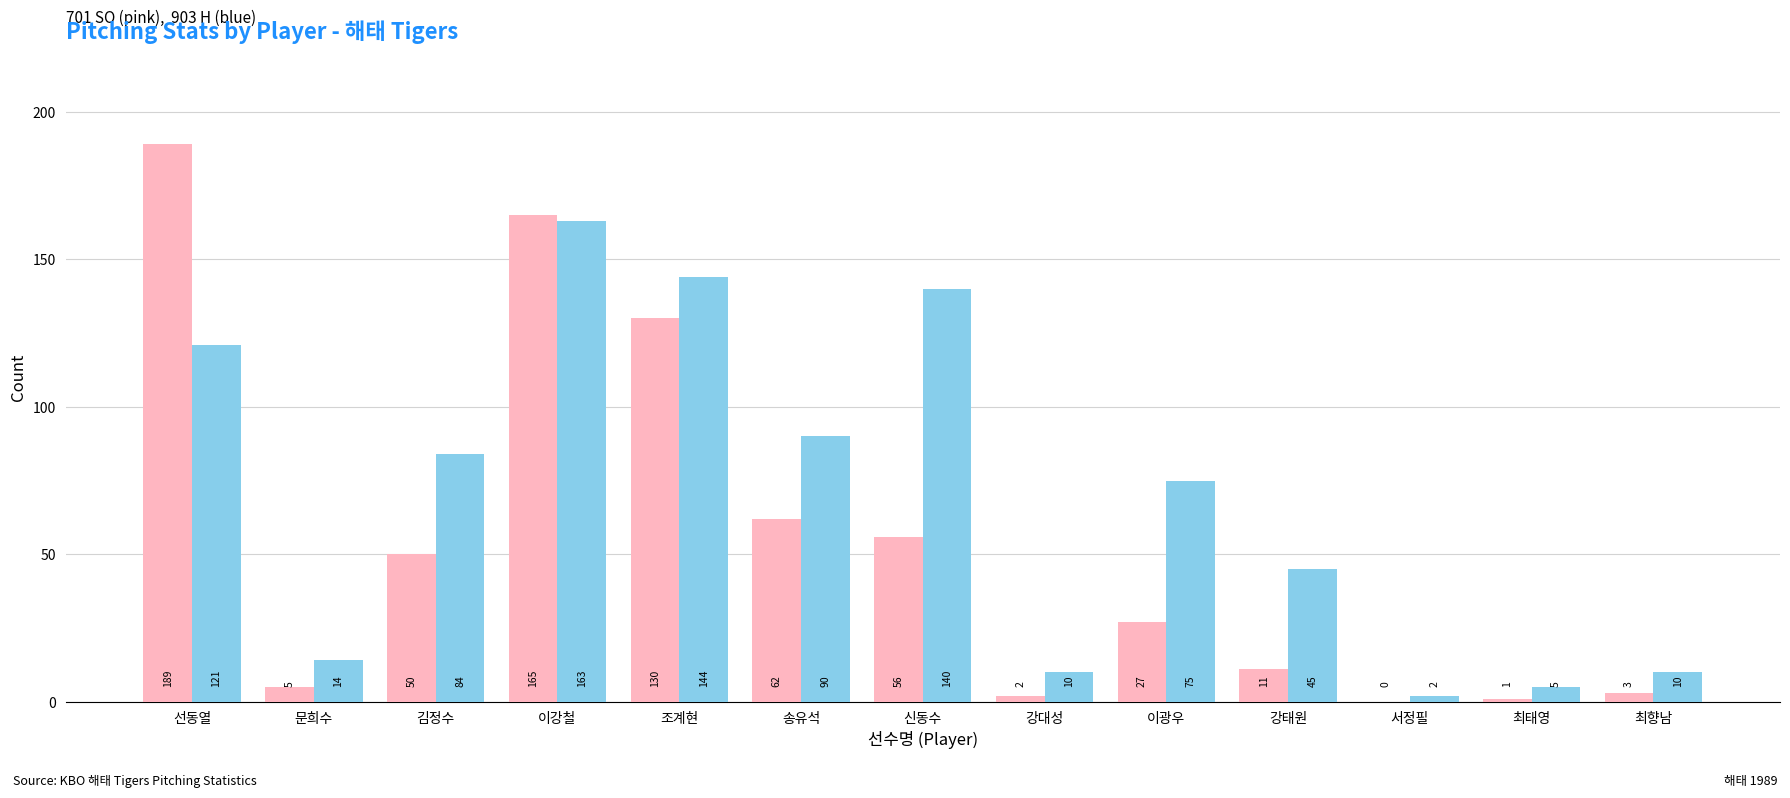

Which label corresponds to the largest value in the chart?

선동열